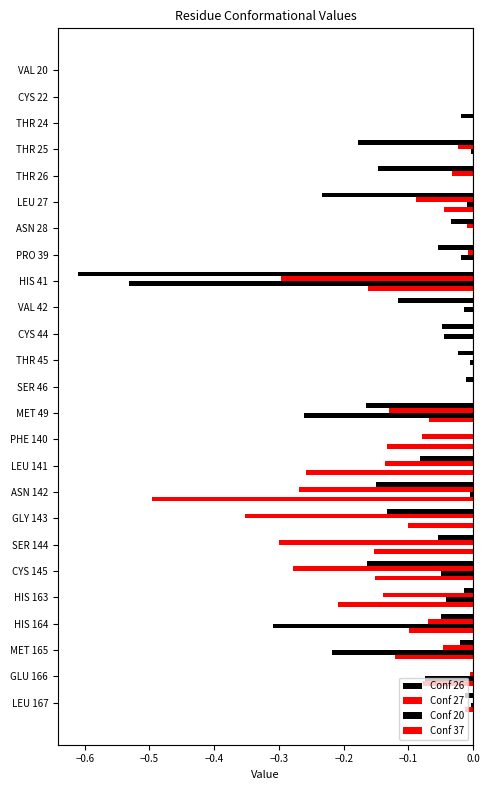

How many series are shown in this chart?

4